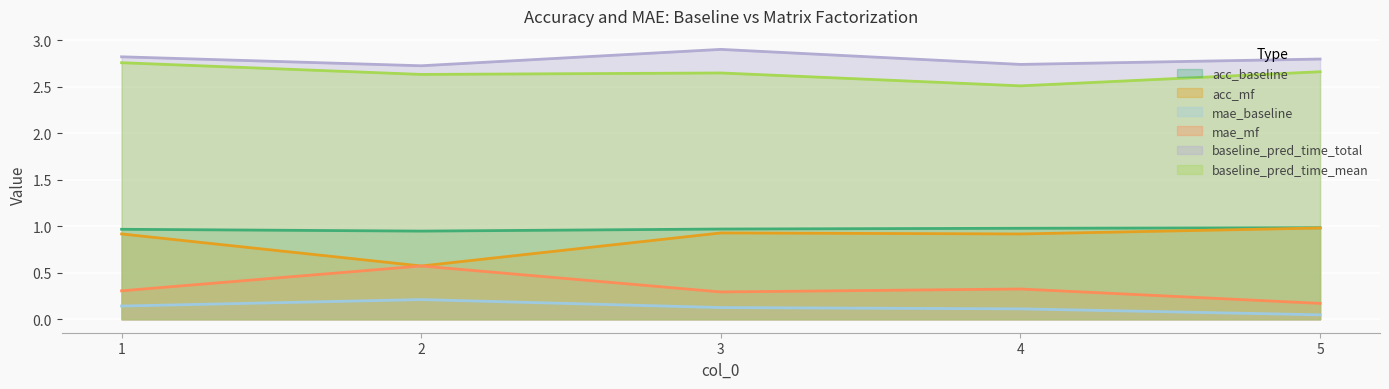

Reading left to right, transcribe all the data shown in this chart.

acc_baseline: 1.0	0.9	1.0	1.0	1.0
acc_mf: 0.9	0.6	0.9	0.9	1.0
mae_baseline: 0.1	0.2	0.1	0.1	0.0
mae_mf: 0.3	0.6	0.3	0.3	0.2
baseline_pred_time_total: 2.8	2.7	2.9	2.7	2.8
baseline_pred_time_mean: 2.8	2.6	2.6	2.5	2.7